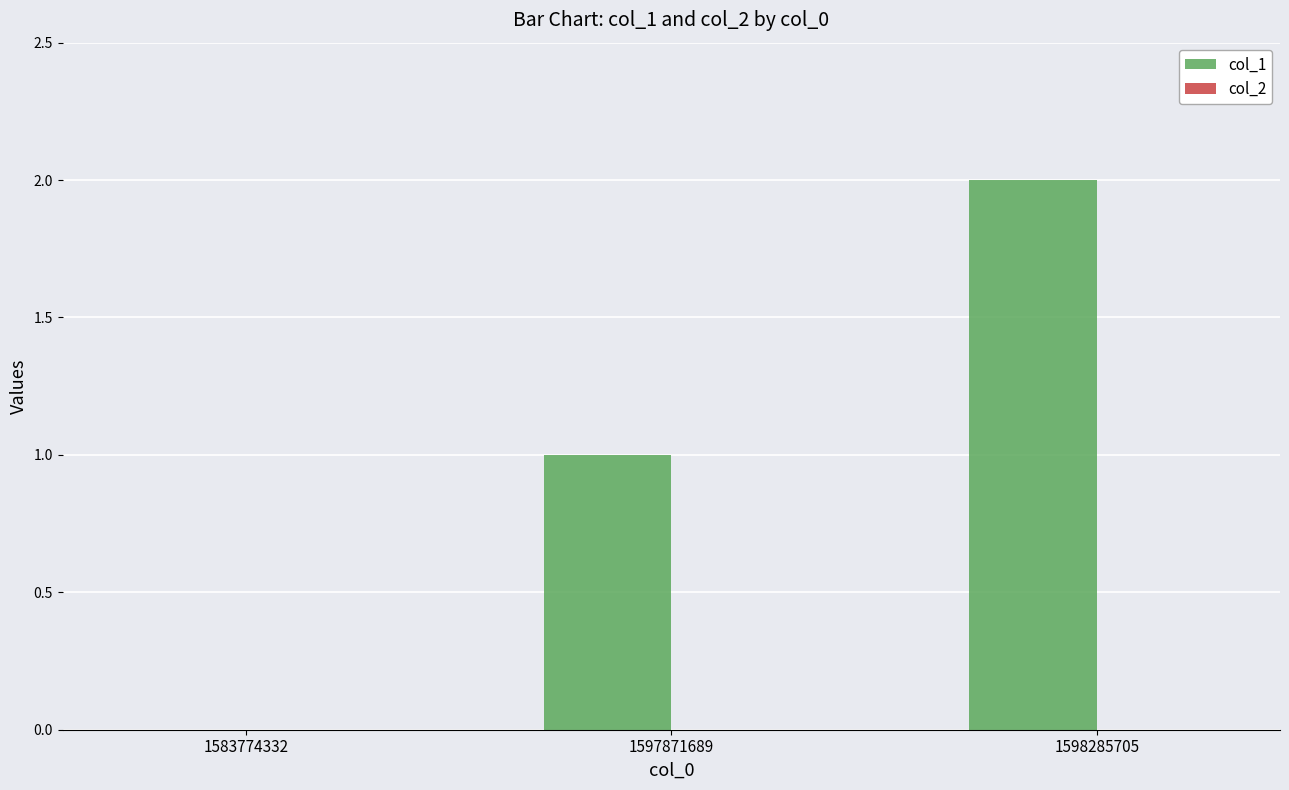

Which label corresponds to the largest value in the chart?

1598285705